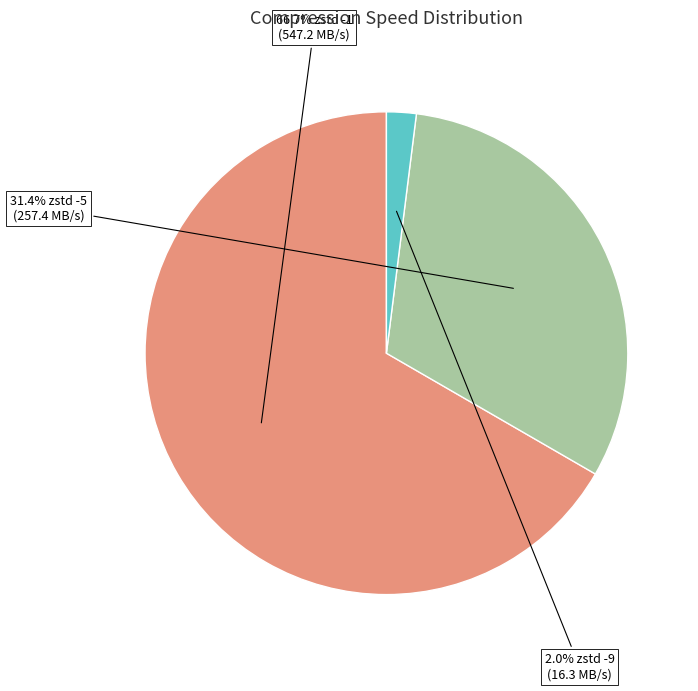

Is there a majority slice in this chart?

Yes